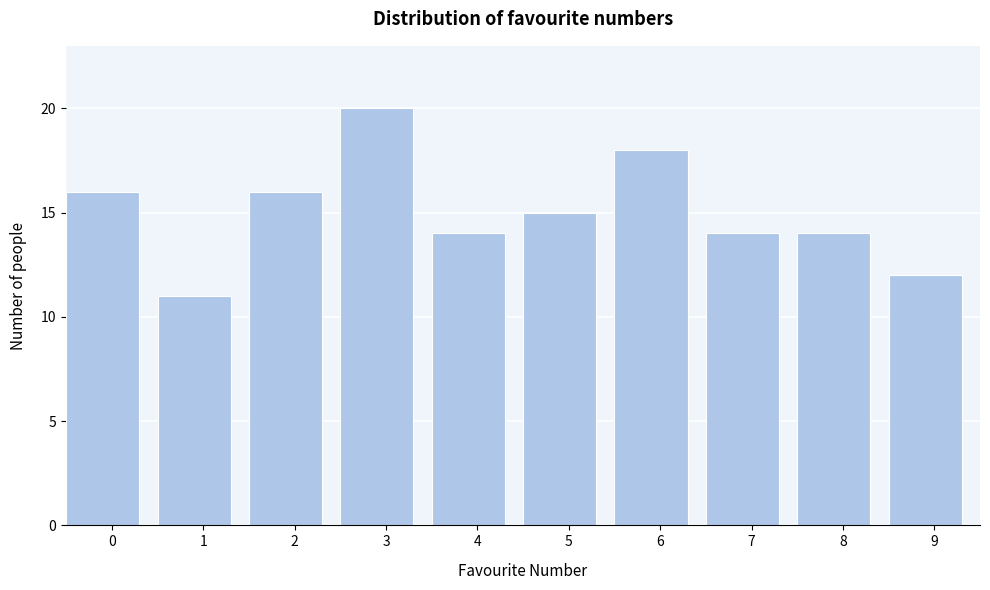

Reading left to right, list all the values displayed in this chart.

0=16	1=11	2=16	3=20	4=14	5=15	6=18	7=14	8=14	9=12